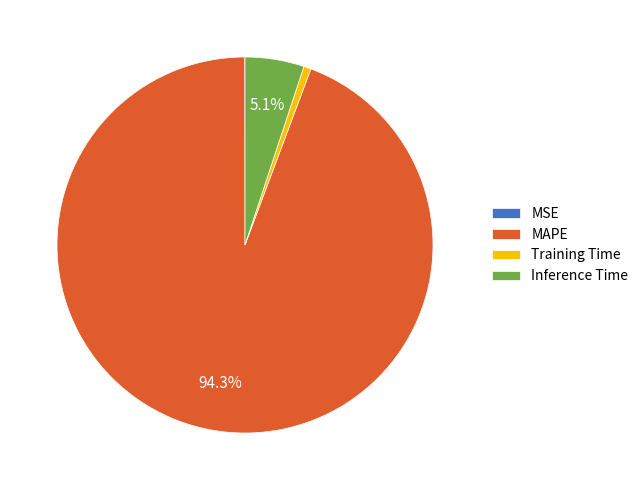

Do Training Time and MAPE together represent more than half of the pie?

Yes